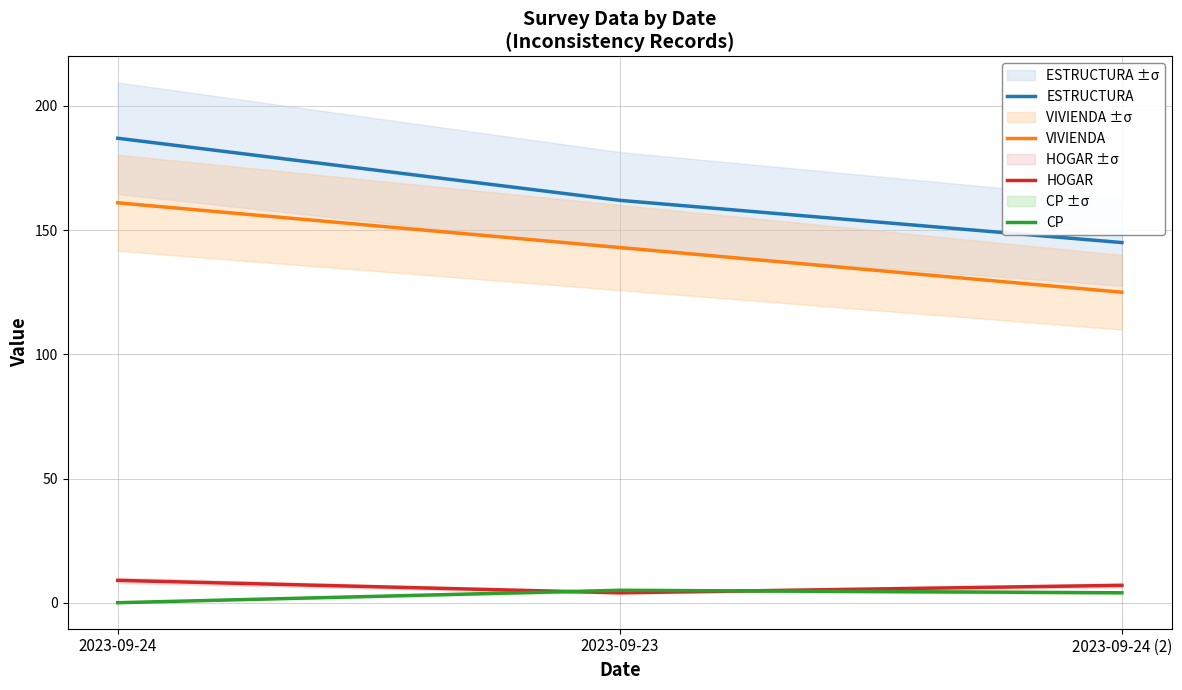

How many VIVIENDA values are between 125 and 161?

3